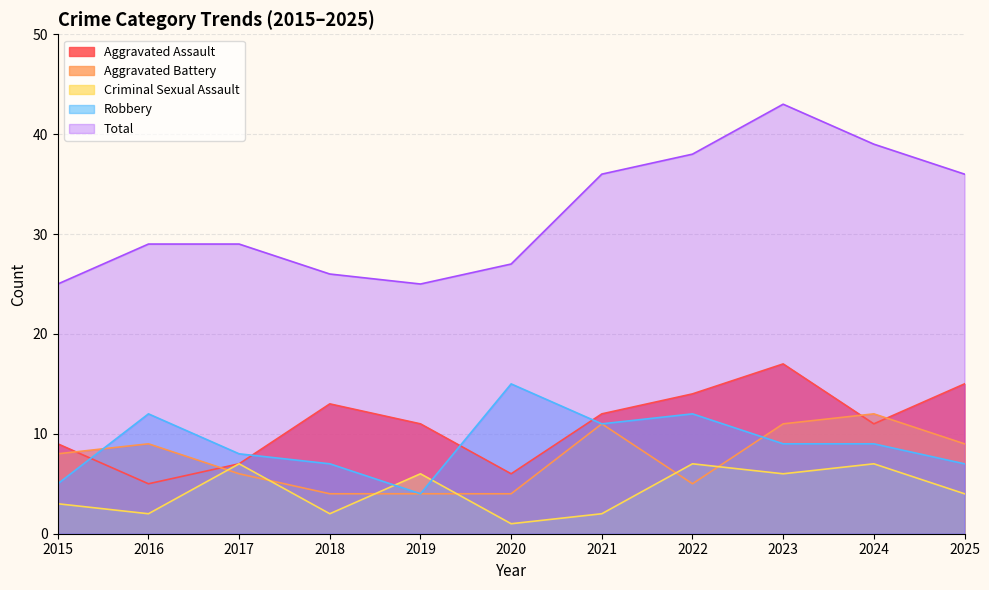

Which series has the largest total across all categories?

Total